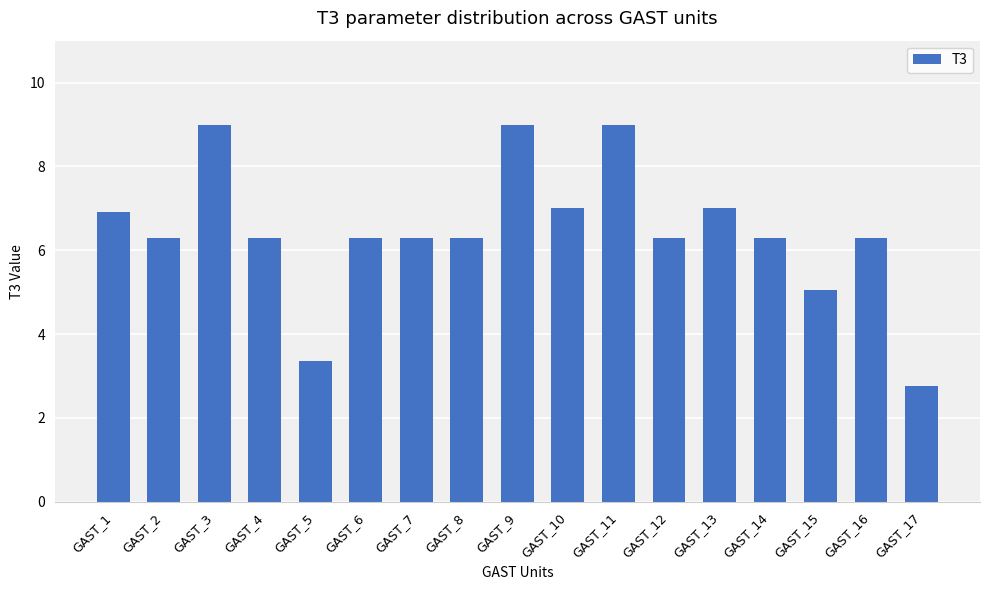

Between GAST_8 and GAST_17, which is larger?

GAST_8